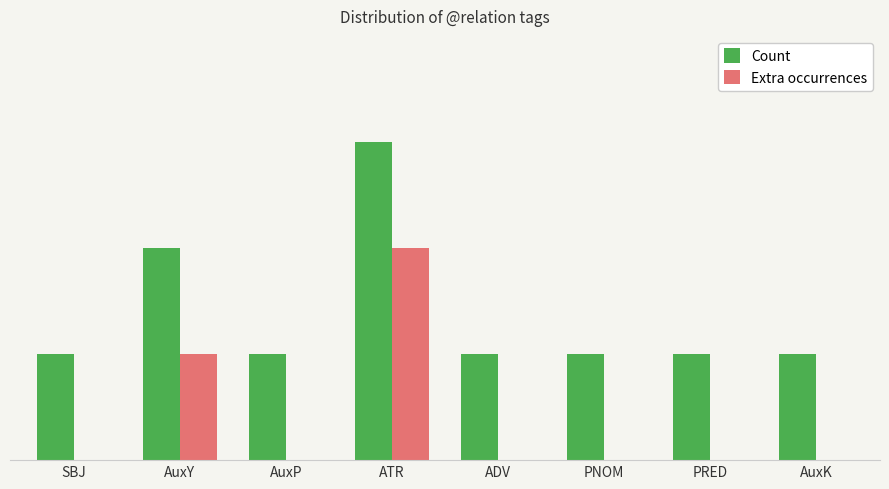

Where is Extra occurrences nearest to the value 1?

AuxY